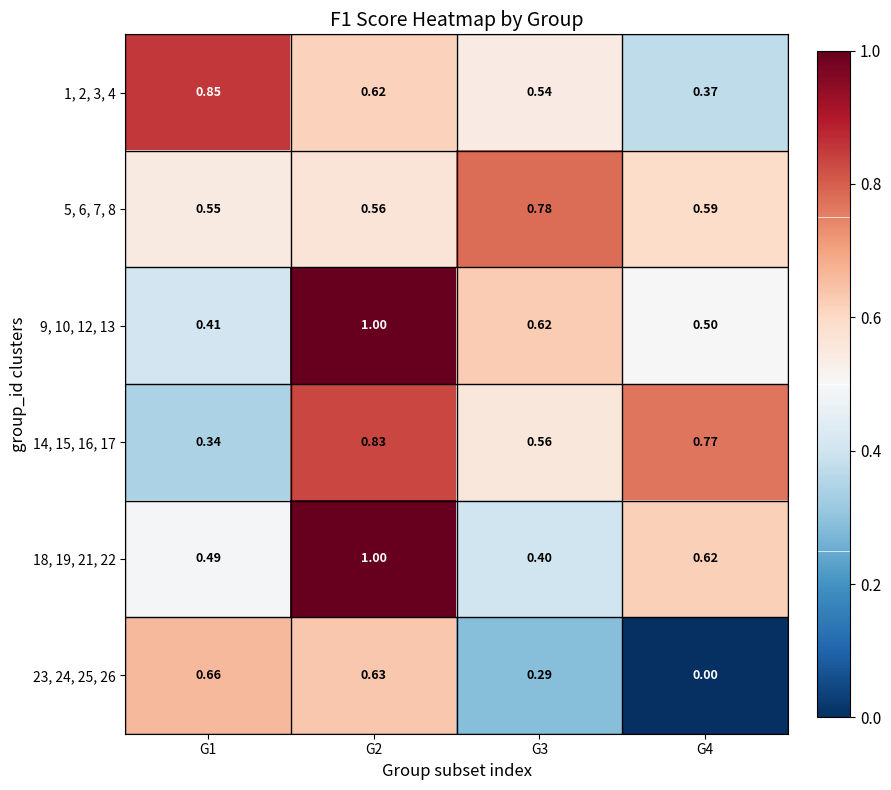

How many distinct data groups are displayed?

6